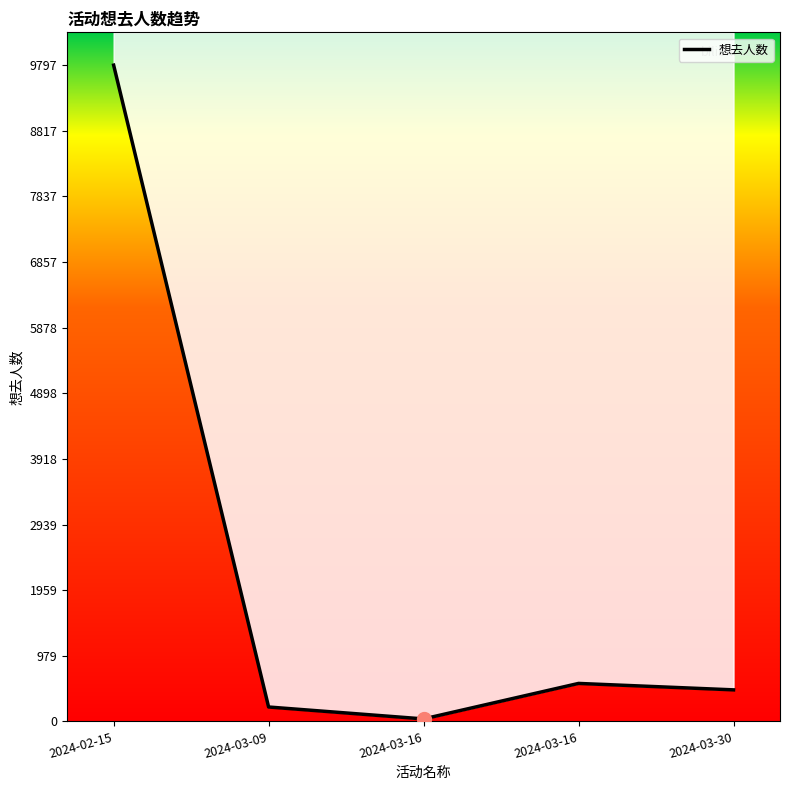

Reading right to left, extract all data points from this chart.

471	567	37	215	9797